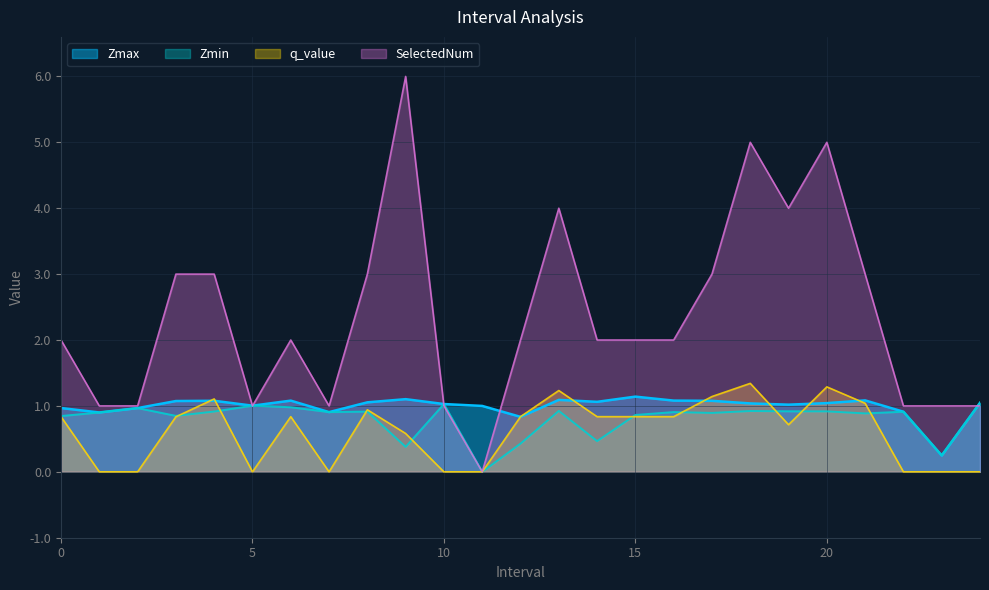

At which label does Zmax reach its minimum?

23.0